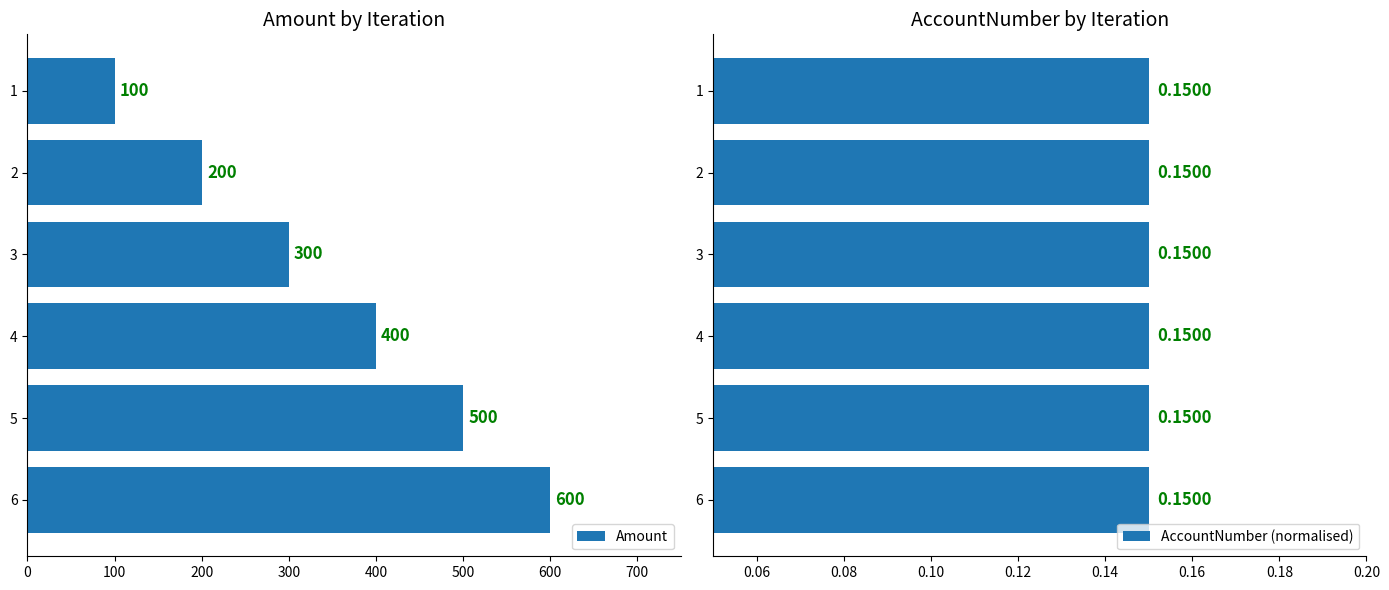

What is the difference between the second highest and minimum values in the Amount series?

400